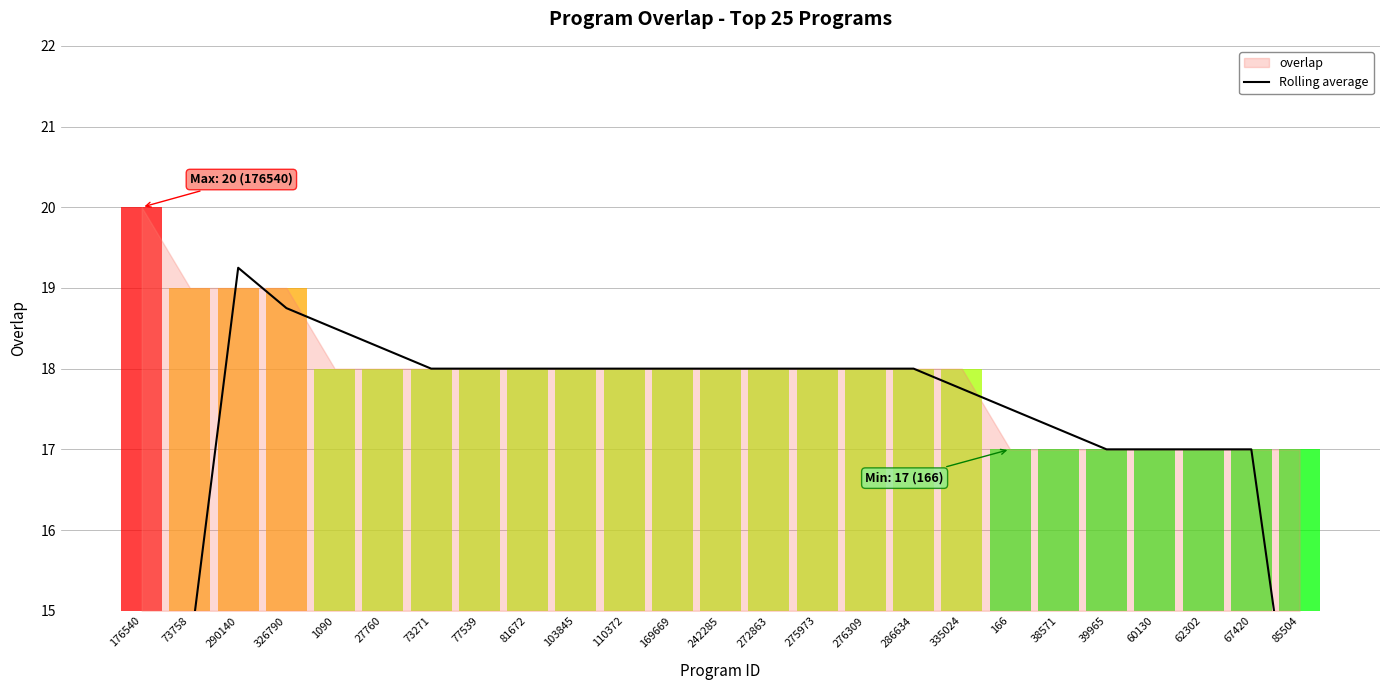

The chart shows a value of 17.0 at 39965. True or false?

True